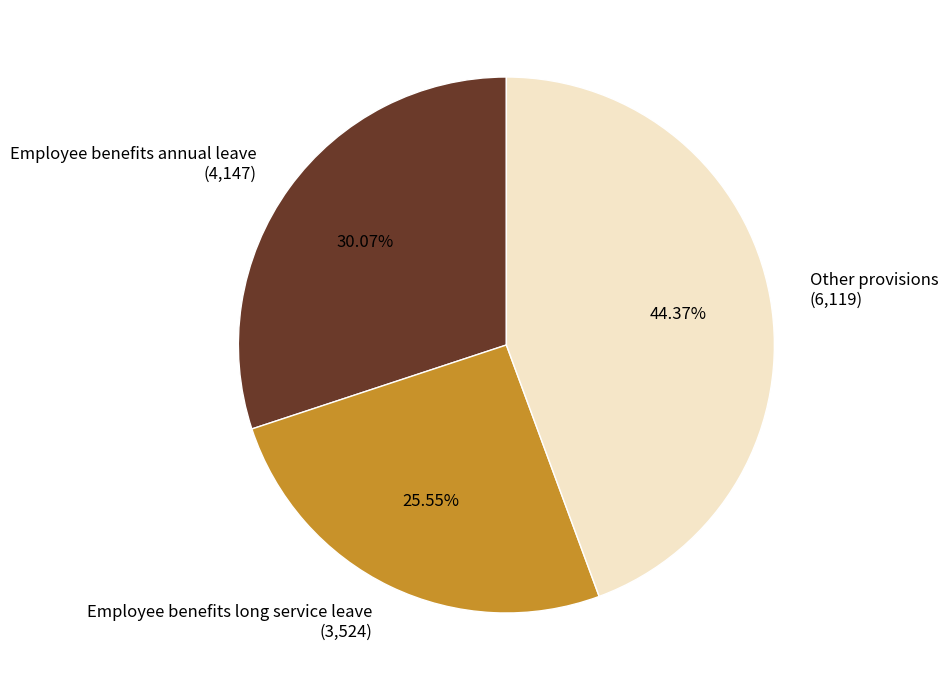

What is the smallest slice in the pie chart?

Employee benefits long service leave